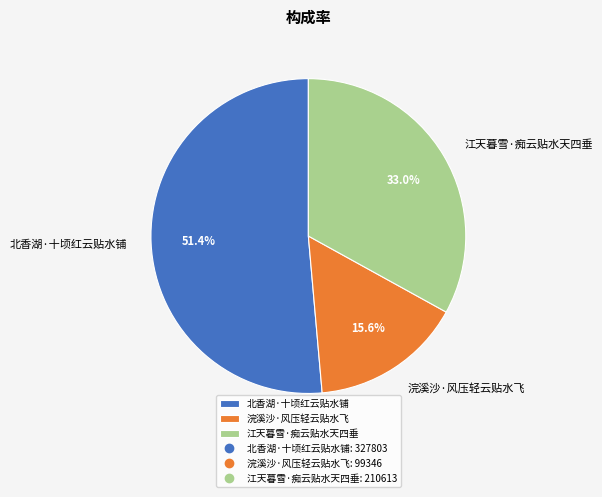

Approximately how many times larger is the value at 北香湖·十顷红云贴水铺 compared to 浣溪沙·风压轻云贴水飞?

3.3